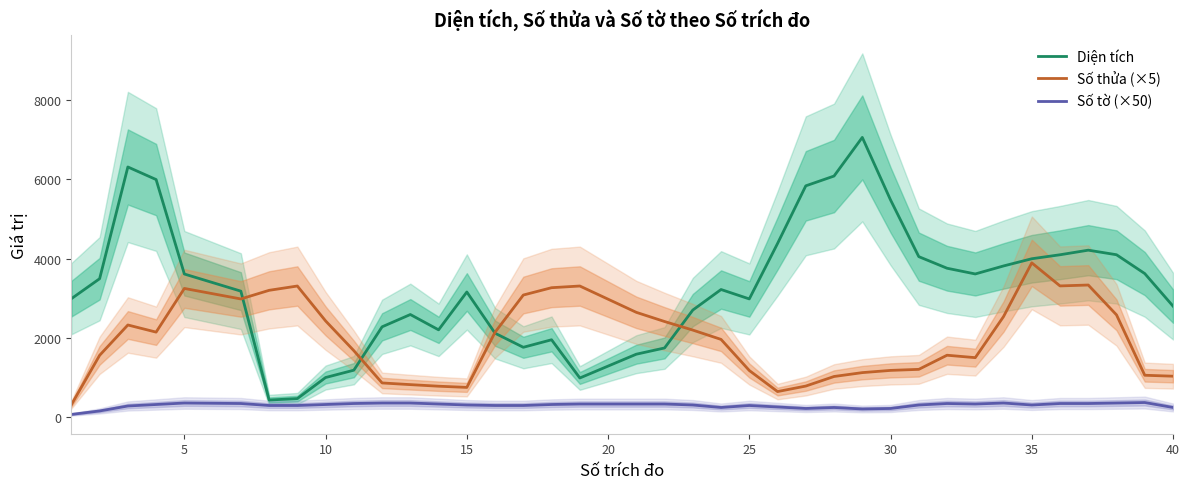

True or false: Số thửa (×5) and Số tờ (×50) cross at least once.

False